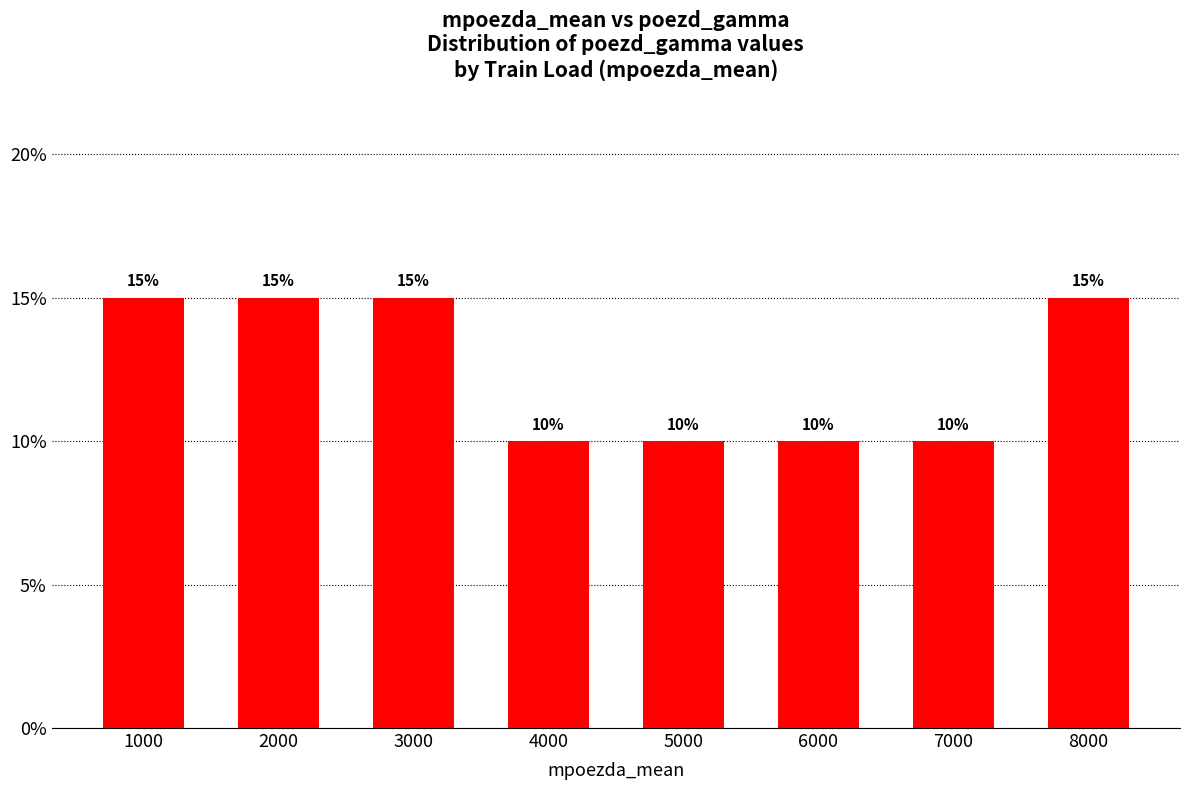

Where is the data nearest to the value 0?

4000